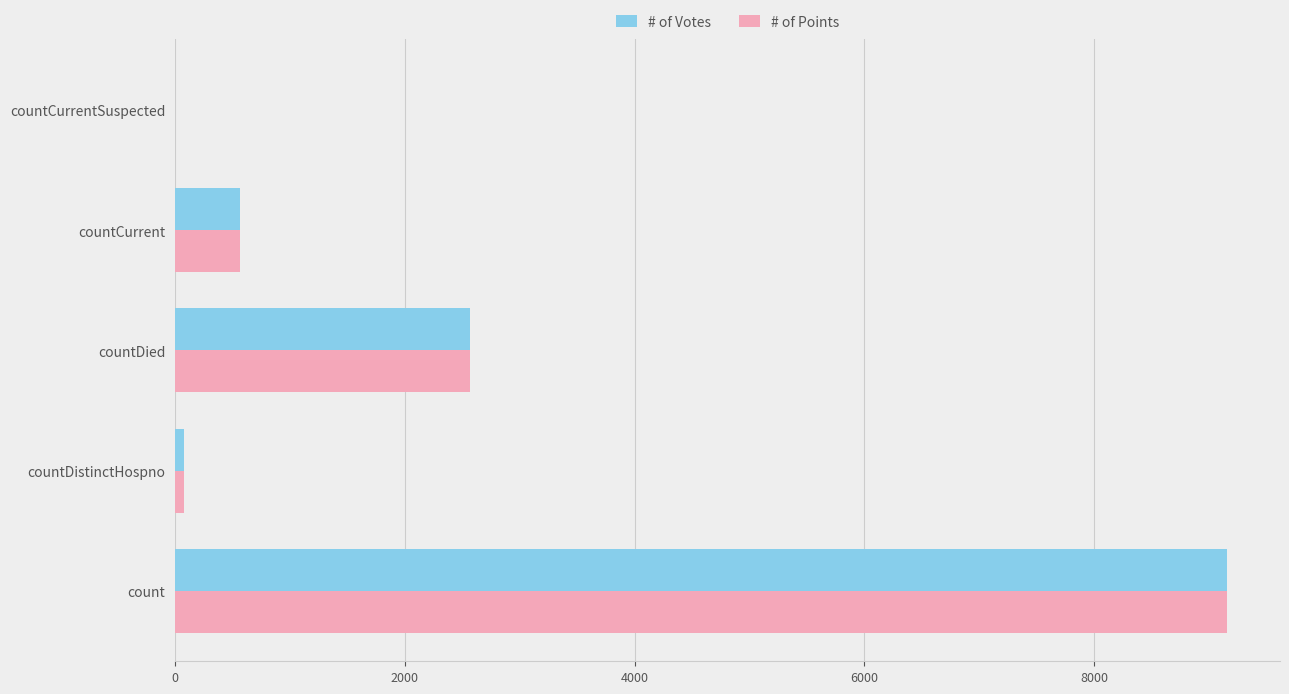

At which category is the sum across all series the highest?

count